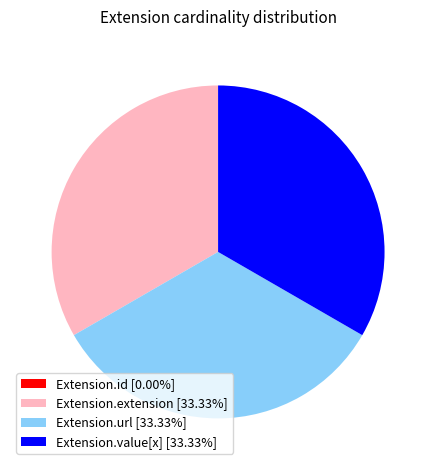

Is there any slice that represents more than half of the pie?

No